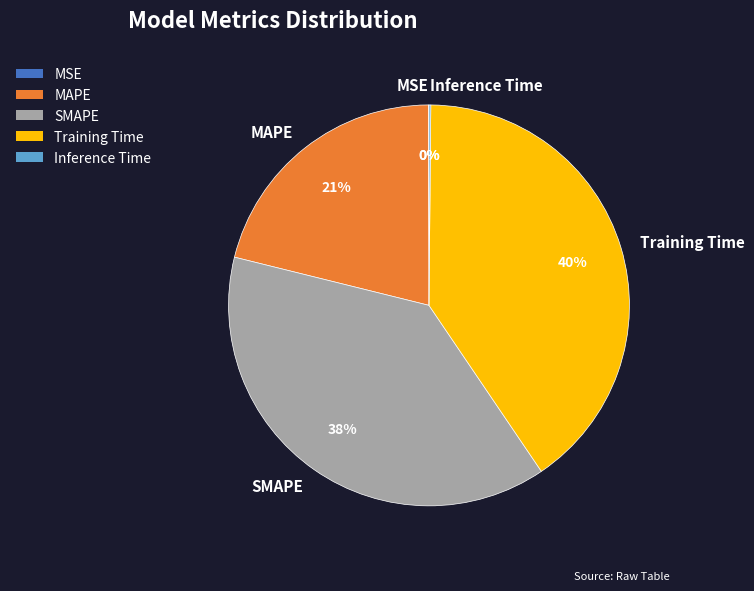

Does any single category account for the majority?

No